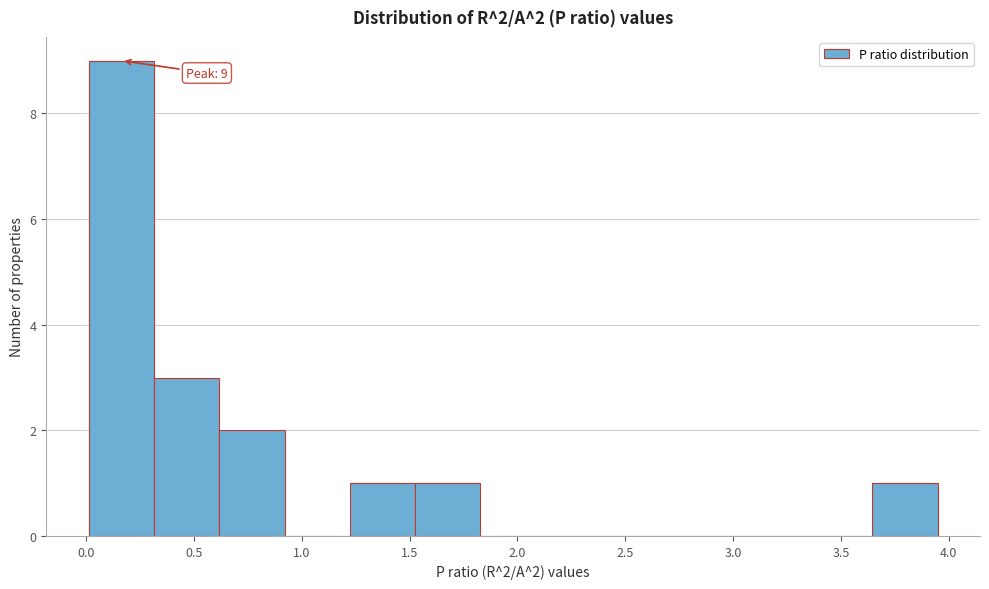

Over which range of the x-axis is the bar tallest?

0.00 to 0.30